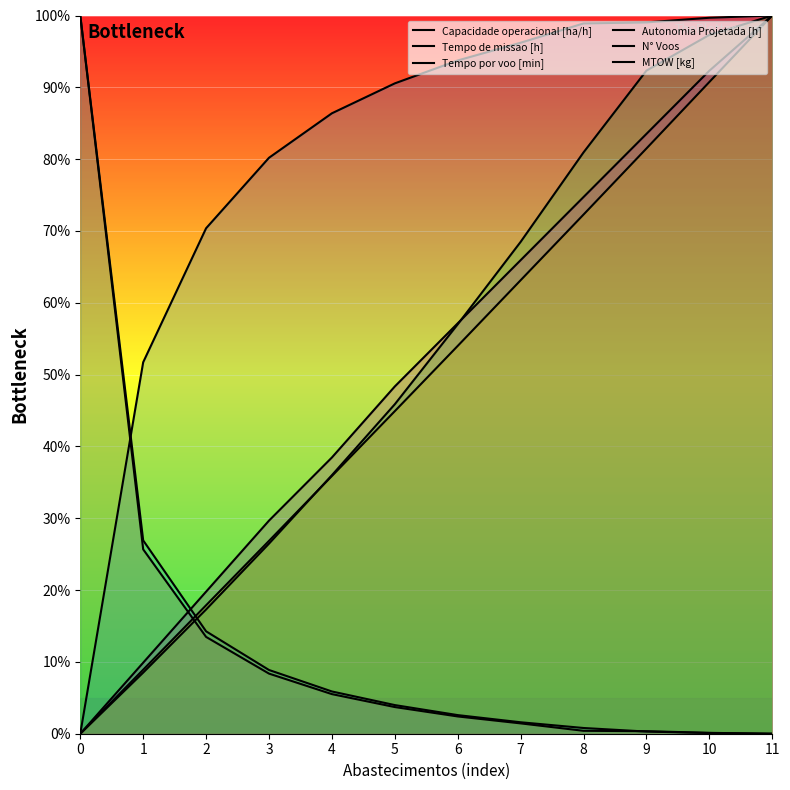

Reading left to right, extract all data points from this chart.

Capacidade operacional [ha/h]: 0.0	51.7	70.4	80.2	86.4	90.5	93.7	96.2	98.9	99.0	99.7	100.0
Tempo de missao [h]: 100.0	25.7	13.5	8.4	5.5	3.7	2.4	1.4	0.4	0.4	0.1	0.0
Tempo por voo [min]: 0.0	8.5	17.3	26.5	36.0	45.9	57.0	68.5	80.9	92.3	97.3	100.0
Autonomia Projetada [h]: 0.0	9.9	19.8	29.7	38.5	48.4	57.1	65.9	74.7	83.5	92.3	100.0
N° Voos: 100.0	26.9	14.3	8.9	5.9	4.0	2.6	1.6	0.8	0.3	0.1	0.0
MTOW [kg]: 0.0	8.9	17.9	26.9	35.9	44.9	54.0	63.1	72.3	81.5	90.7	100.0